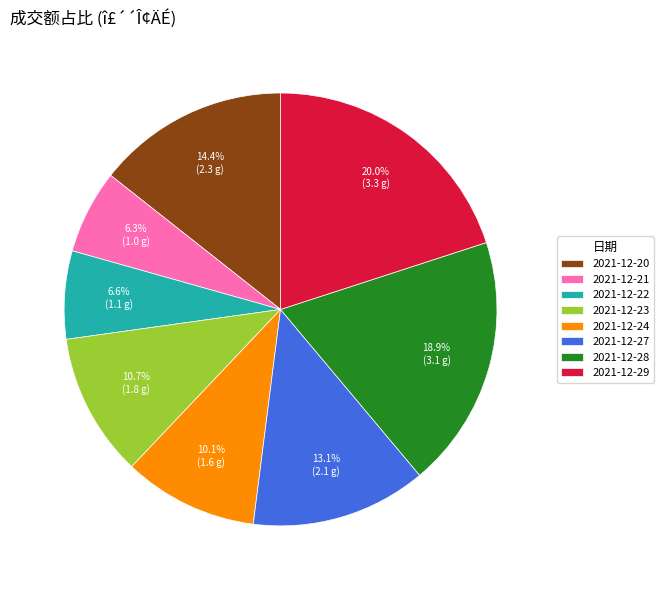

Is 2021-12-20 the majority of the pie?

No